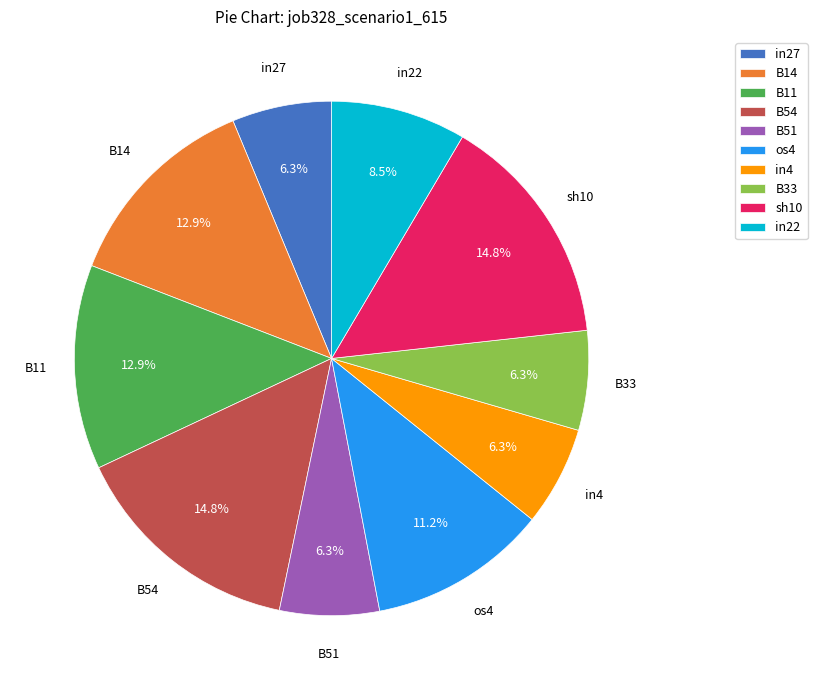

What portion of the pie excludes in27?

93.7%